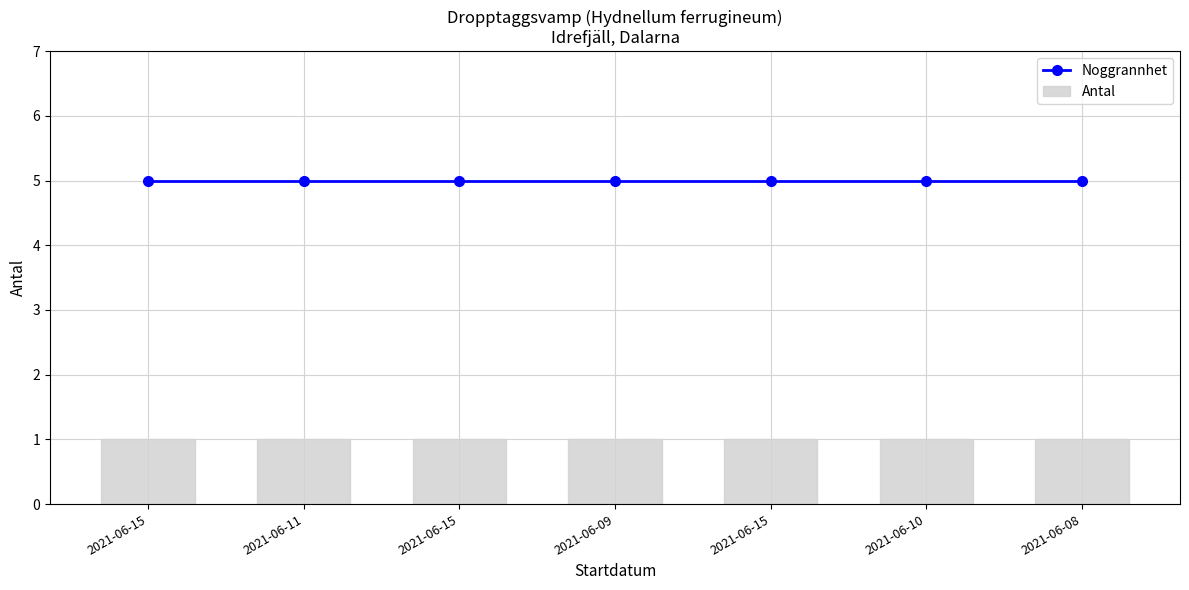

Rank the categories by Antal value from lowest to highest.

2021-06-15, 2021-06-11, 2021-06-15, 2021-06-09, 2021-06-15, 2021-06-10, 2021-06-08